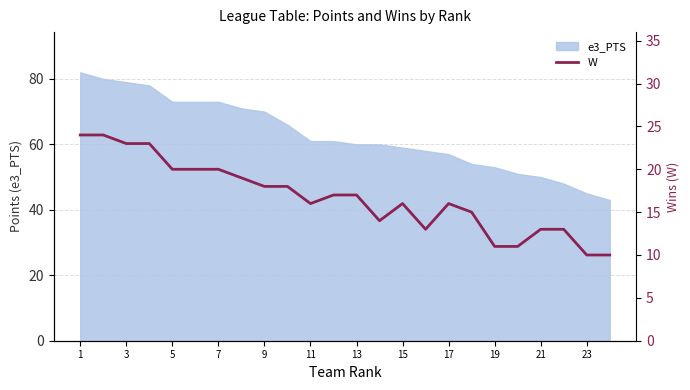

The e3_PTS series shows 50 at 21. True or false?

True